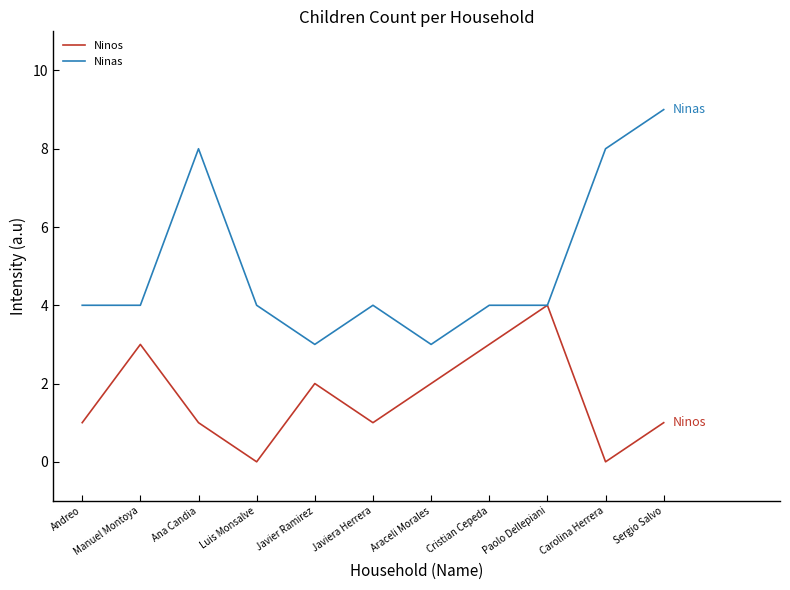

Rank the series at Javier Ramirez from highest to lowest value.

Ninas, Ninos